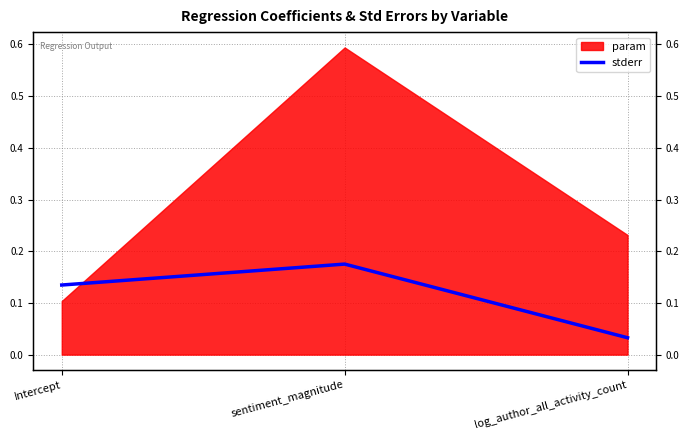

What is the difference between the values at Intercept and log_author_all_activity_count?

0.1